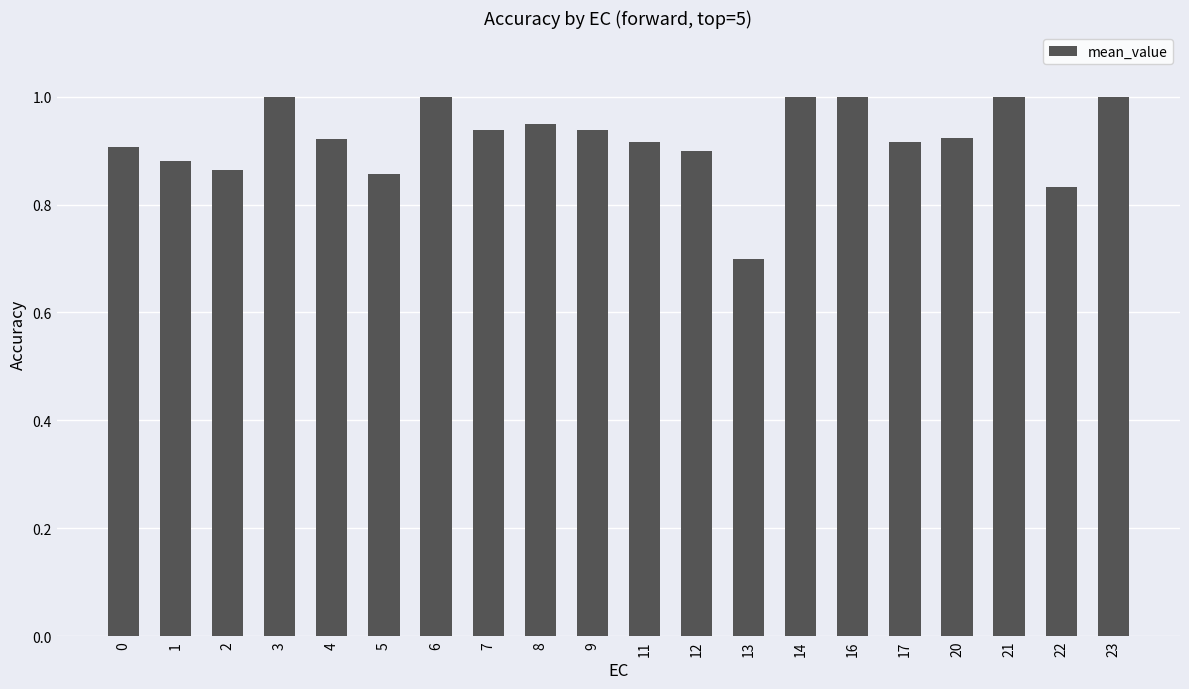

True or false: the data shows 1.2 at 9.

False